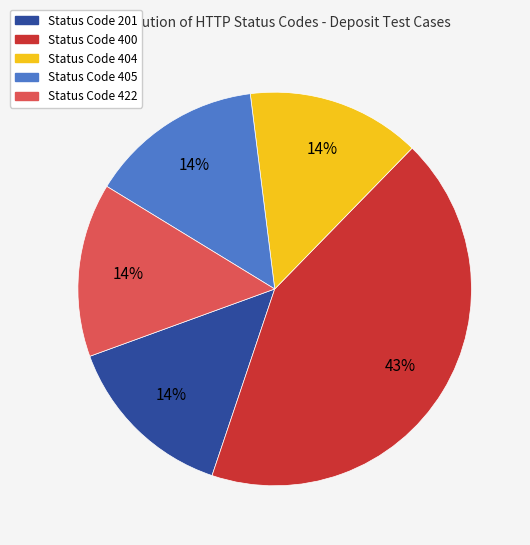

How many segments does this pie chart have?

5